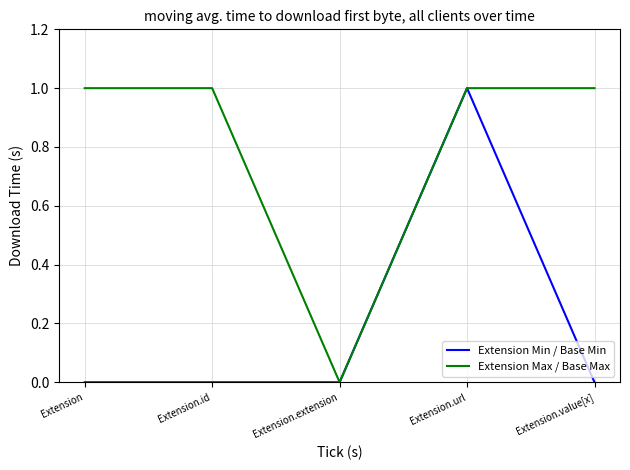

What is the greatest value displayed?

1